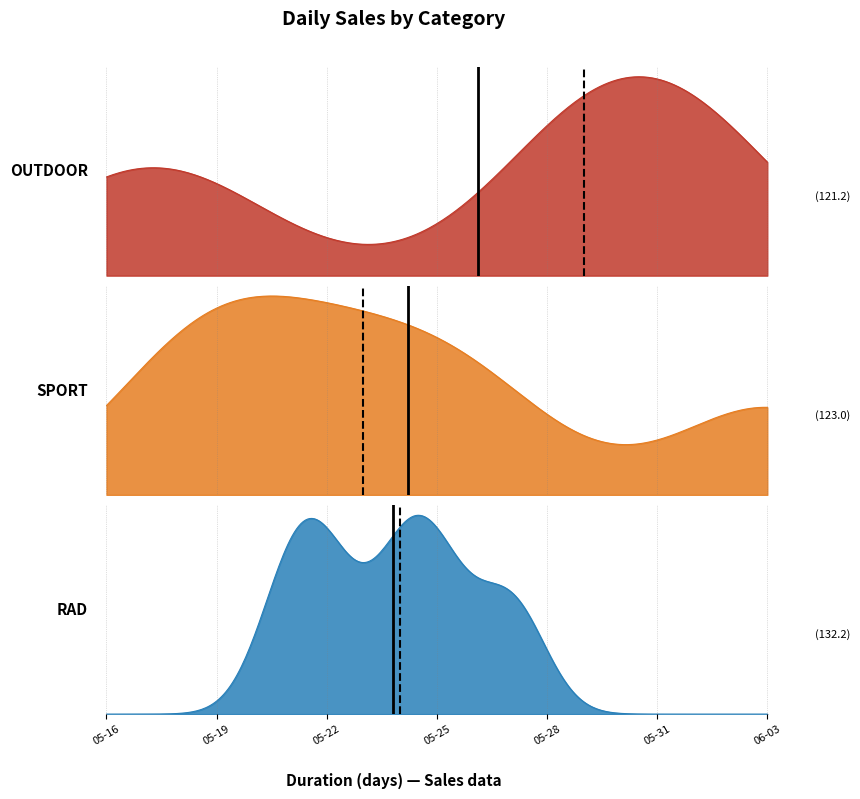

At how many categories does at least one series exceed 53?

19